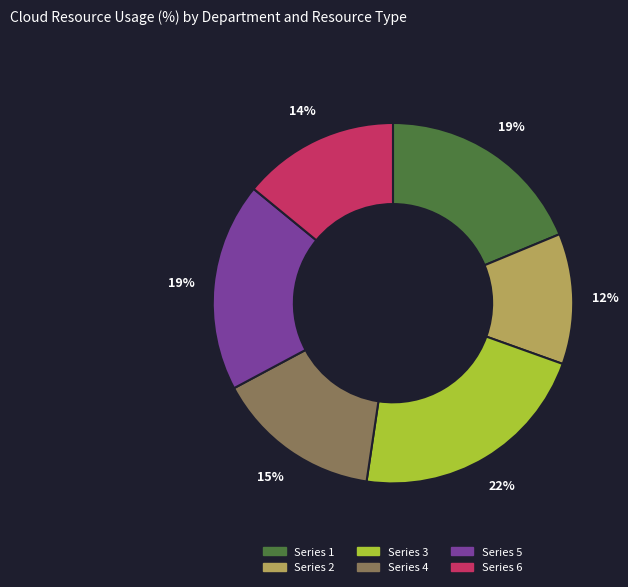

Is there a majority slice in this chart?

No